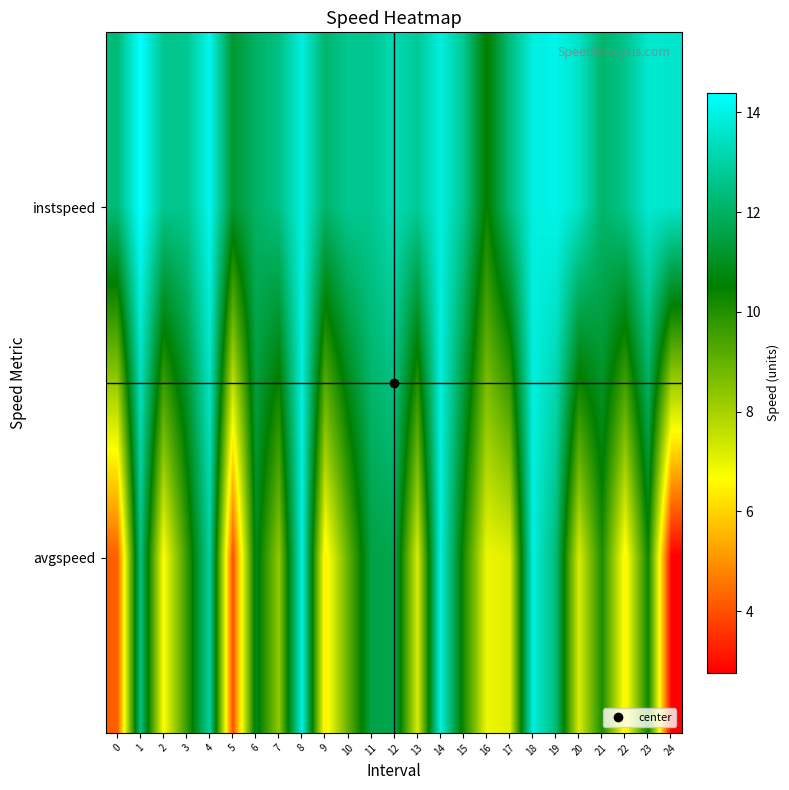

What is the greatest value displayed?

14.4